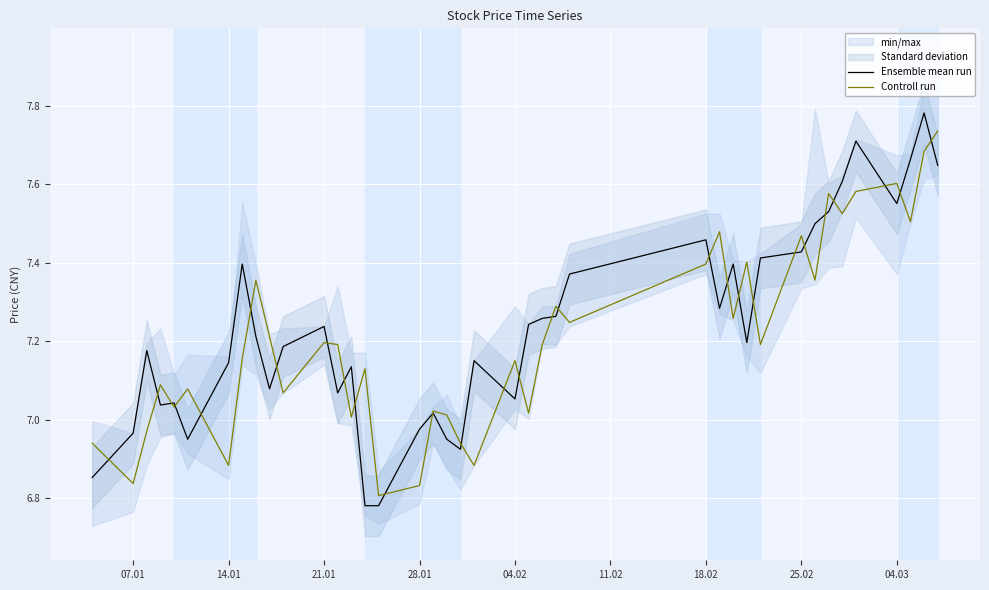

Is it true that Ensemble mean run equals 3.3 at 21.01?

False